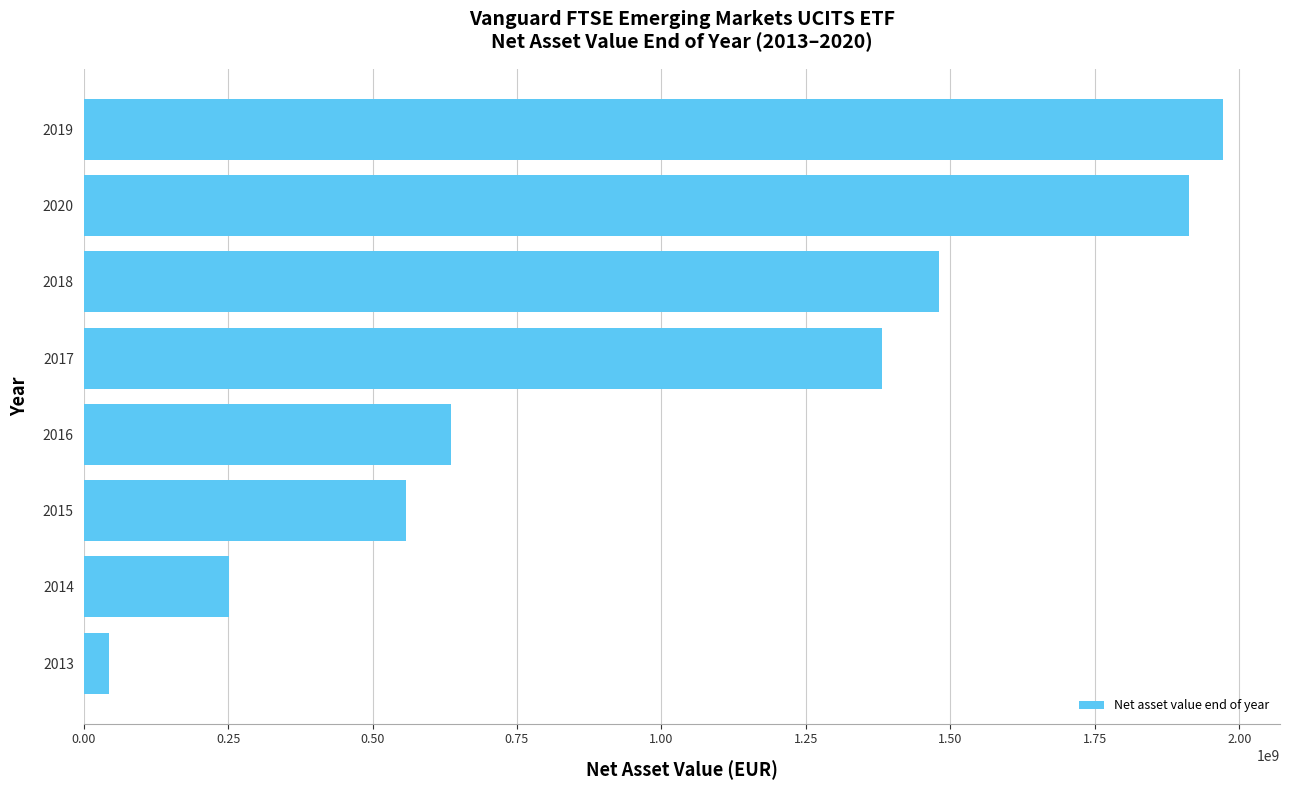

Is it true that the value at 2013 is 43898122?

True